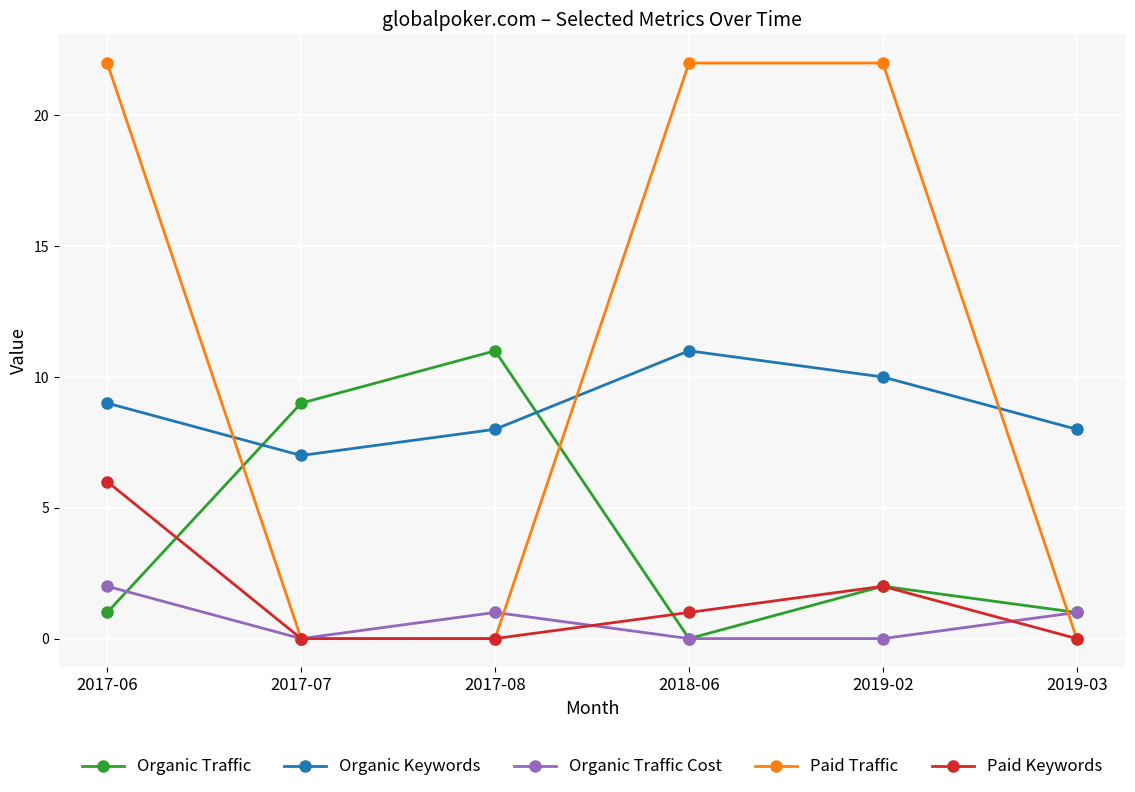

Which series has the widest spread of values?

Paid Traffic